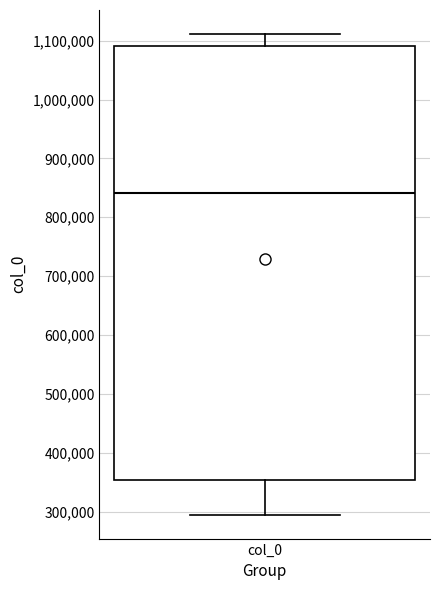

Where does the lower whisker of the box for col_0 end on the y-axis? The values are not printed on the chart, so give them approximately, as read against the axis.

300000